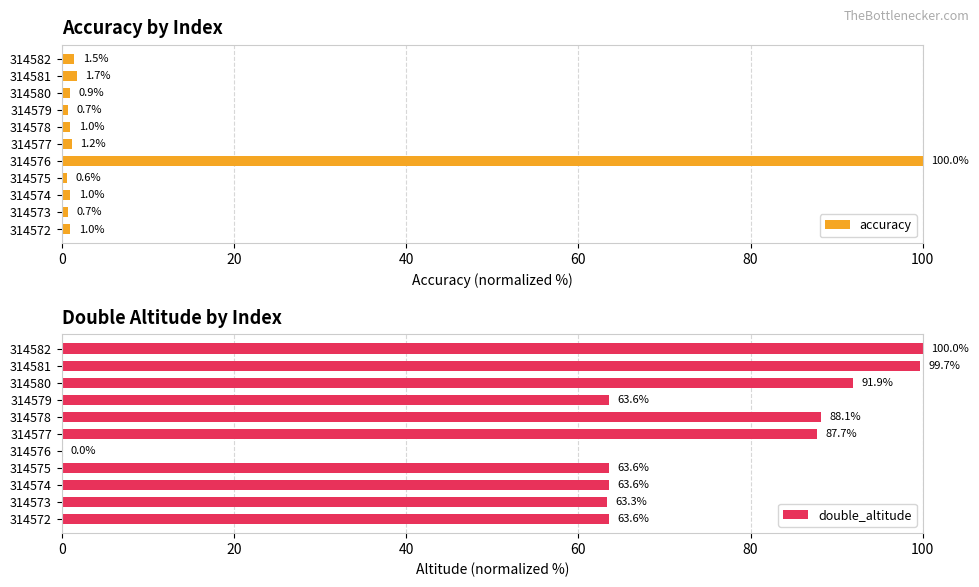

What is the highest value of the accuracy series?

100.0